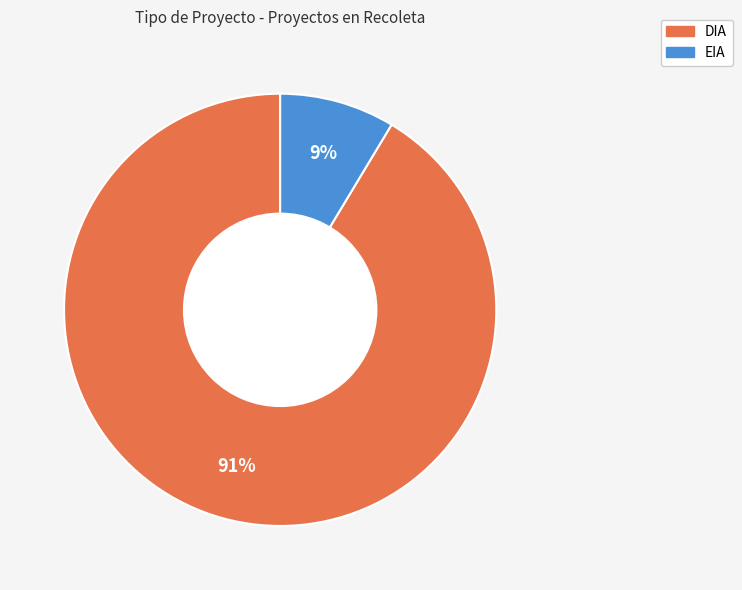

To the nearest percent, what percentage of the pie is EIA?

9%